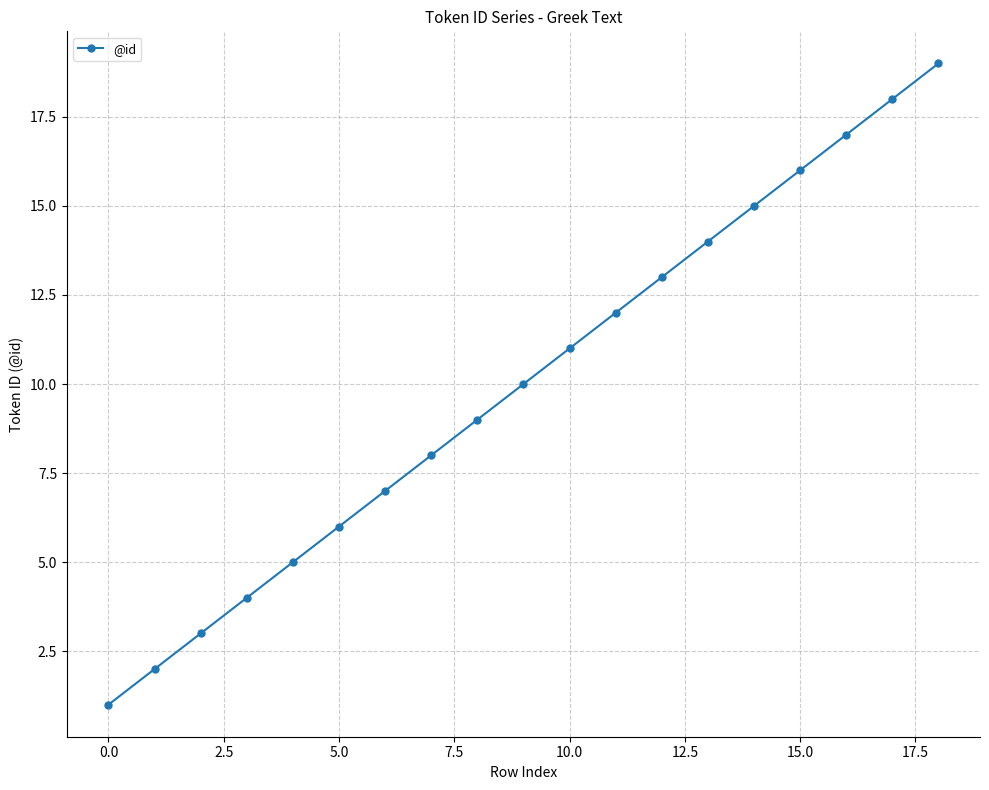

How many data points does each series have?

19